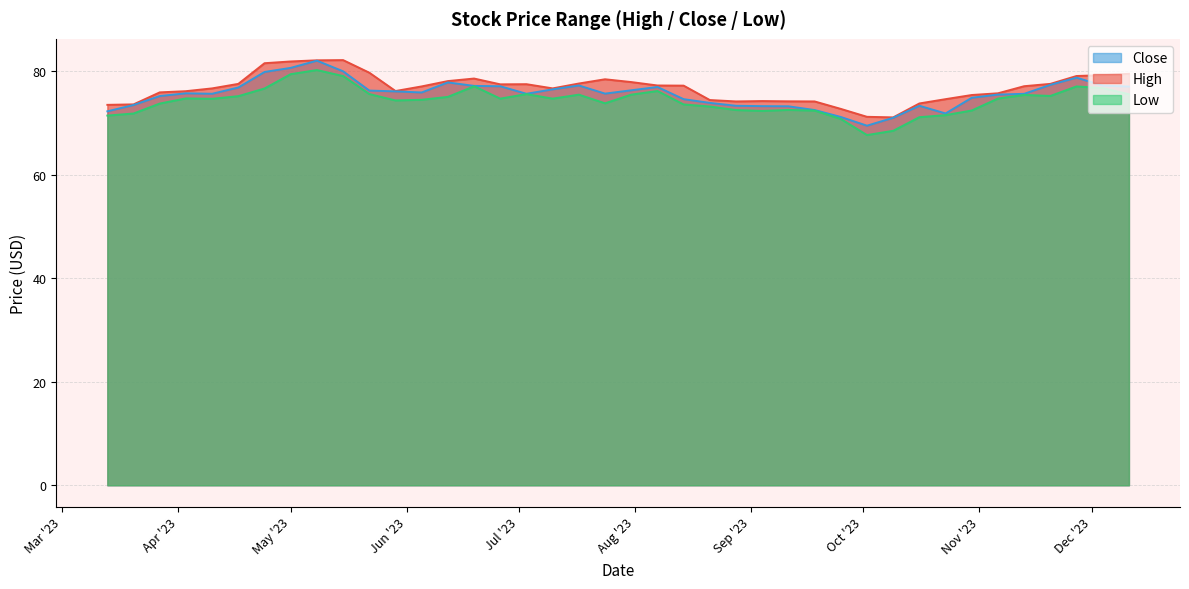

Which series changed the most between 2023-09-04 and 2023-10-09?

Low